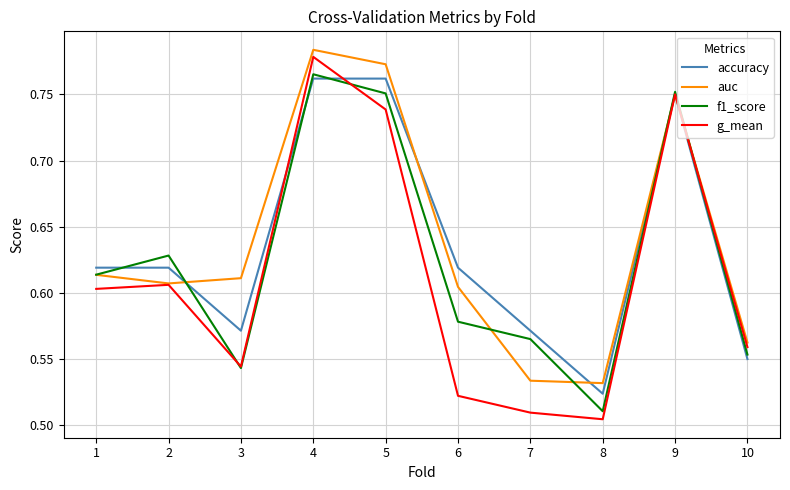

Count the number of data series in this chart.

4